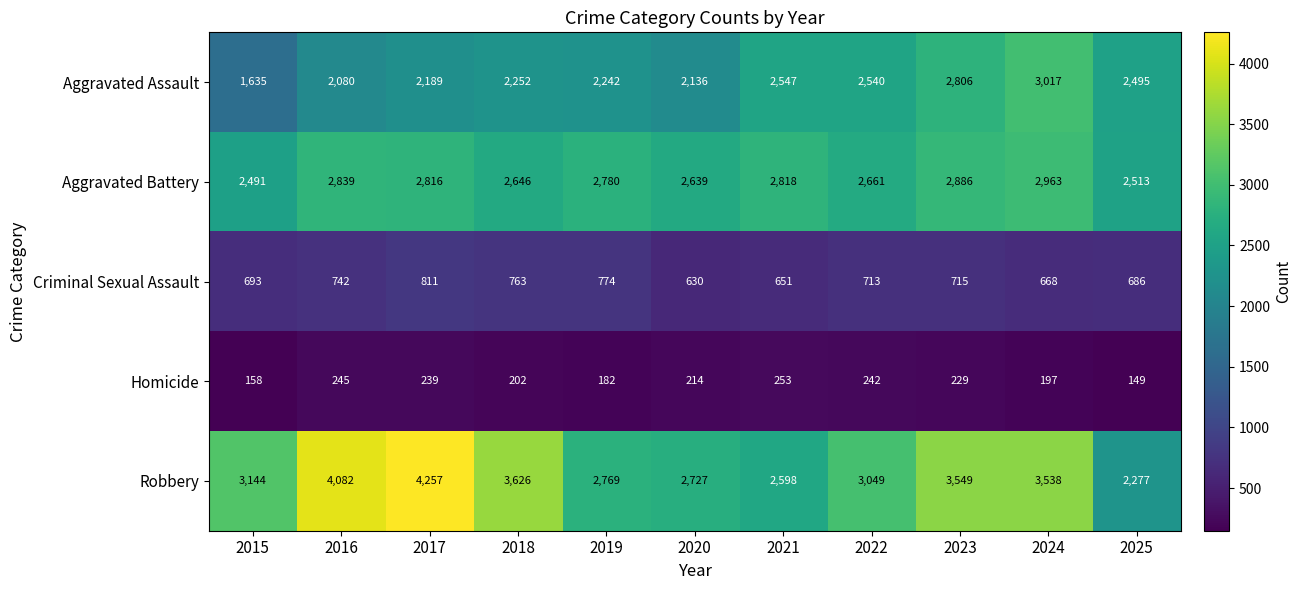

What value does the Robbery series have at 2019?

2769